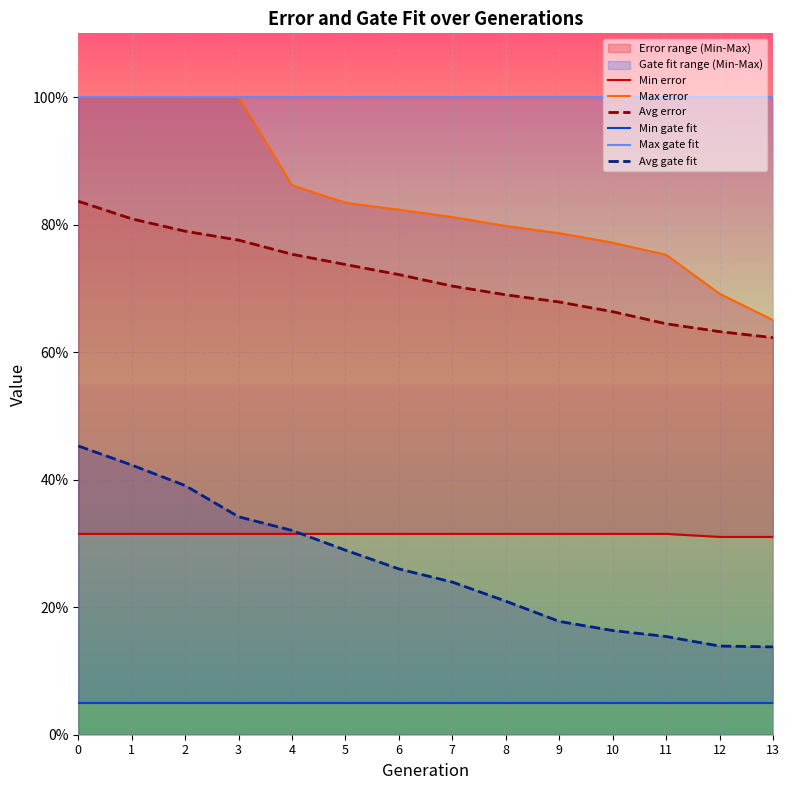

At which label is Max error closest to 0?

13